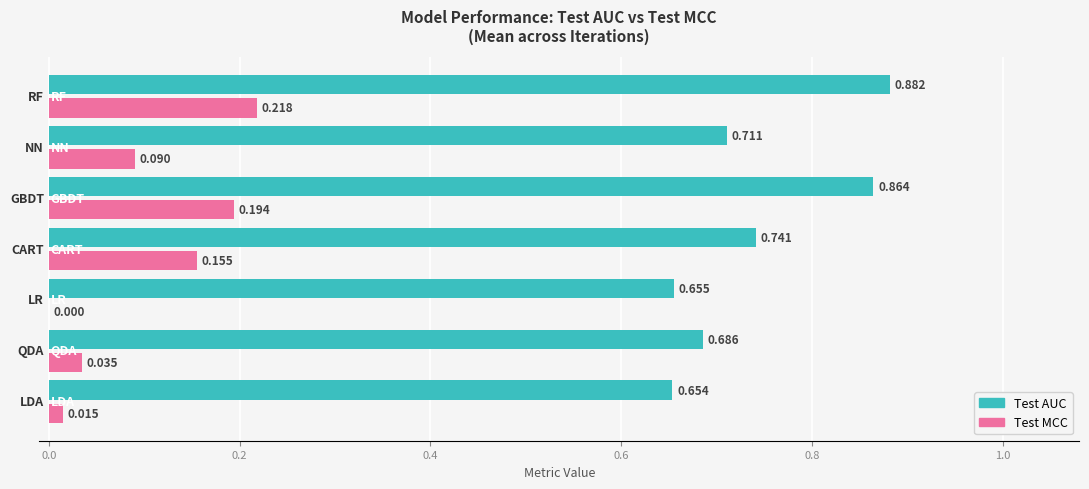

How many distinct data groups are displayed?

2